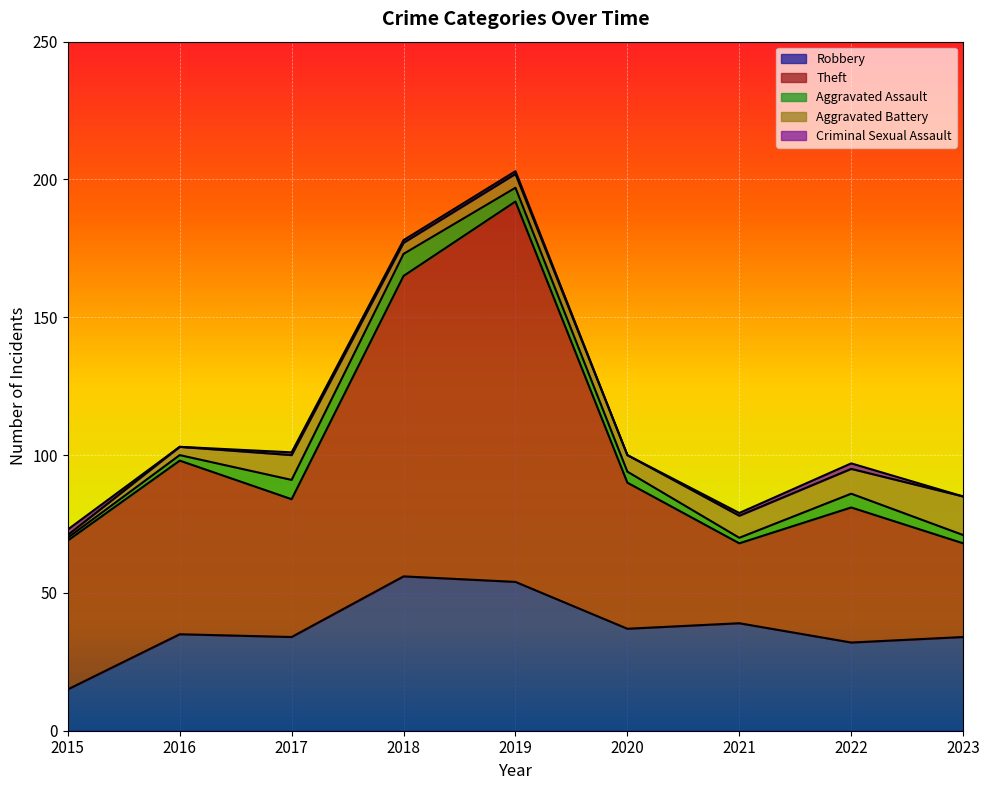

What value does the Robbery series have at 2022, to the nearest 10?

30